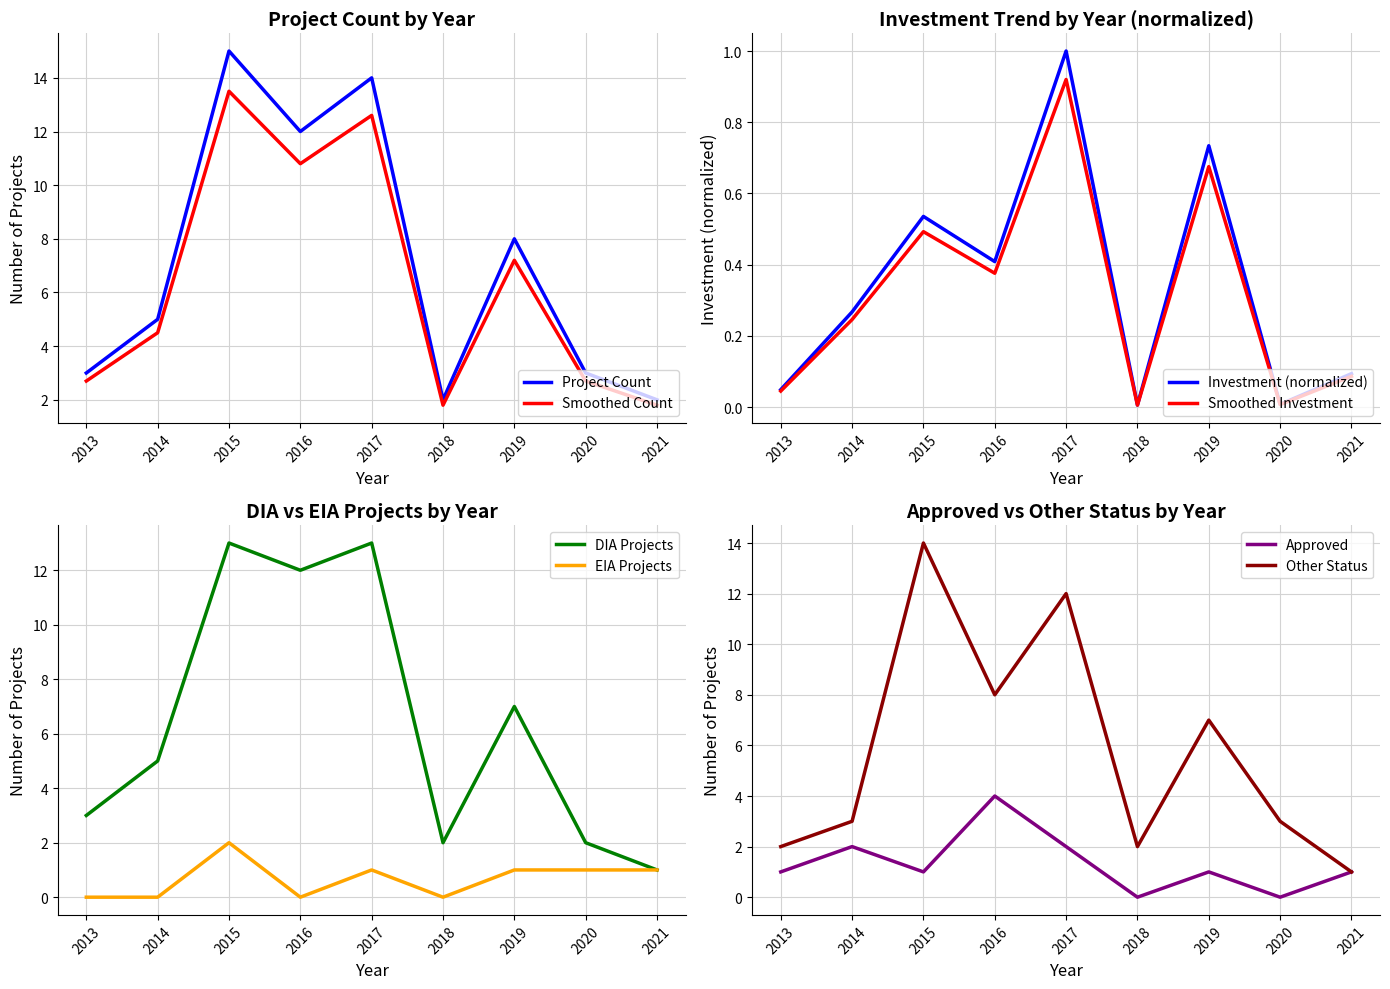

Reading right to left, transcribe all the data shown in this chart.

Count of Projects: 2.0	3.0	8.0	2.0	14.0	12.0	15.0	5.0	3.0
Total Investment (MMU$): 0.1	0.0	0.7	0.0	1.0	0.4	0.5	0.3	0.0